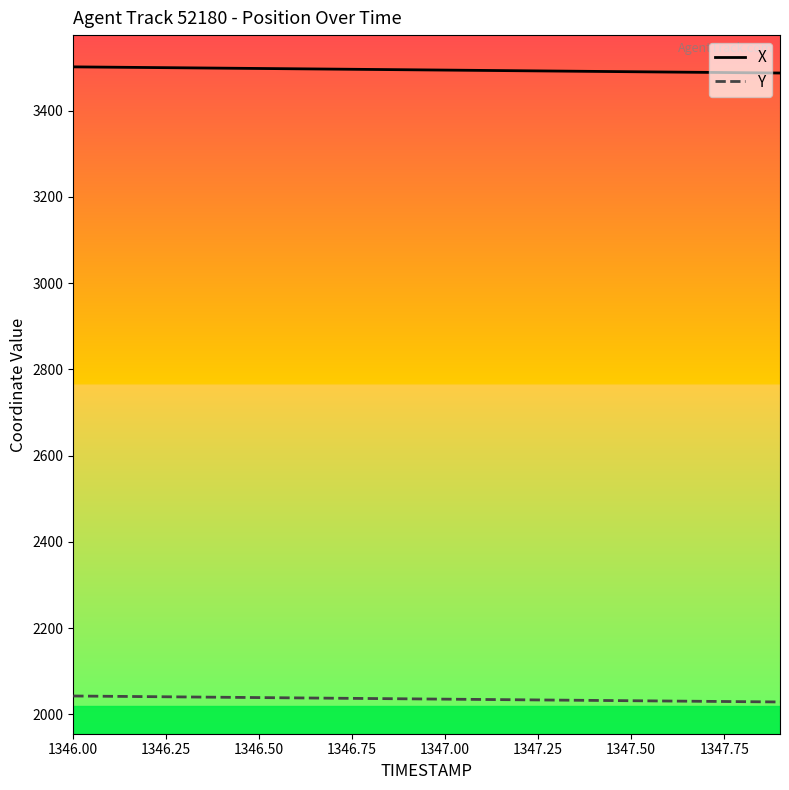

Which series has the largest total across all categories?

X